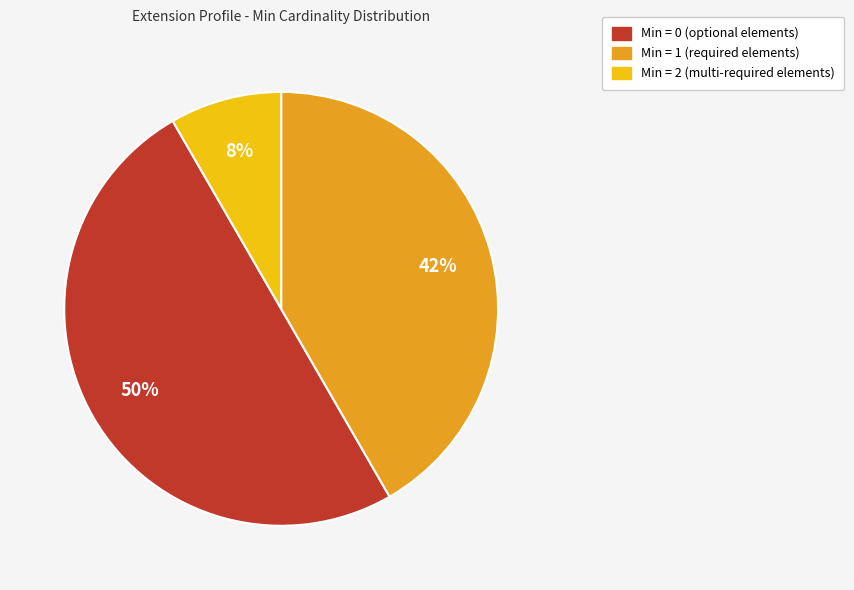

To the nearest percent, what is the average slice percentage?

33%